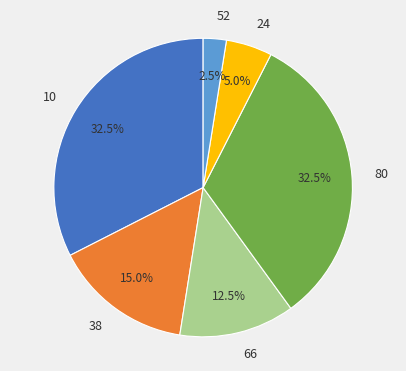

Does any single category account for the majority?

No